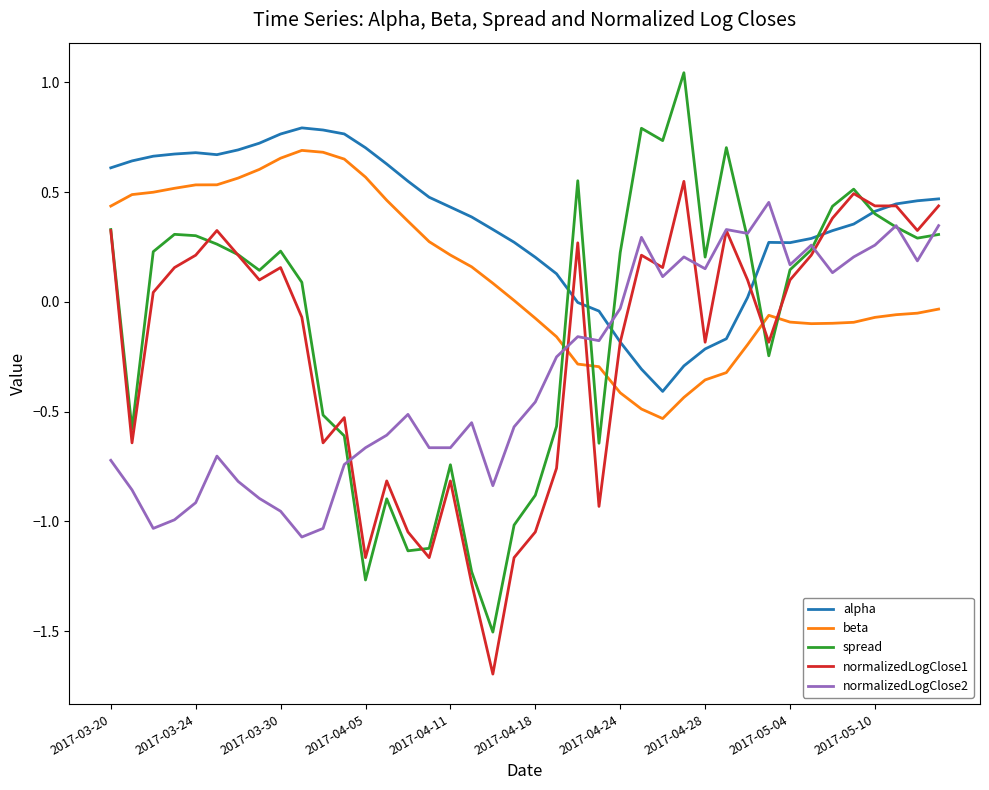

What is the lowest value of the spread series?

-1.5